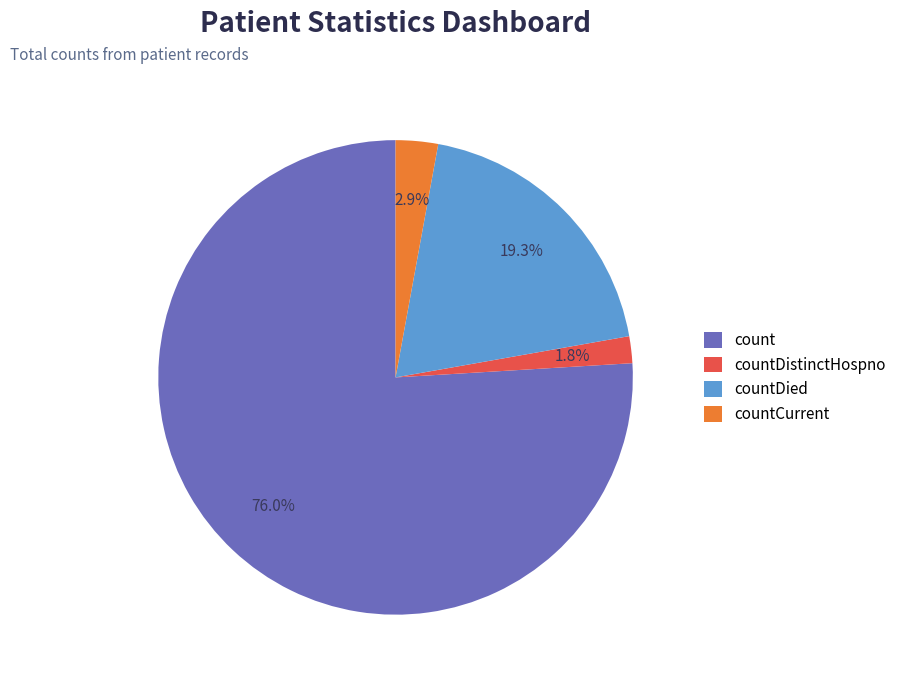

Which category has the biggest portion of the pie?

count